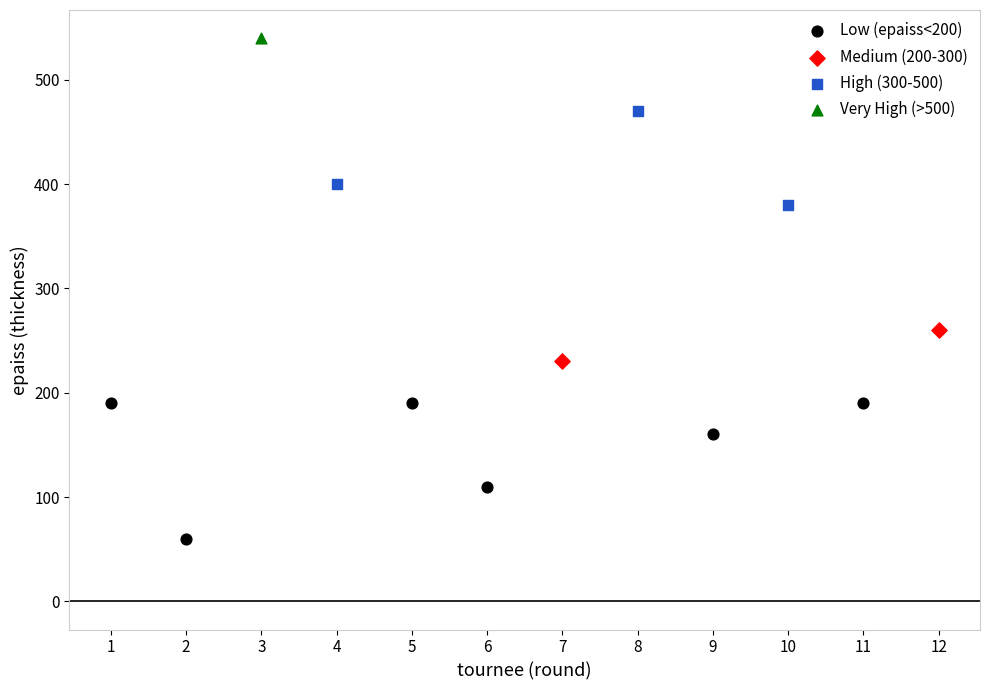

What are all the series names shown in the legend?

Low (epaiss<200), Medium (200-300), High (300-500), Very High (>500)